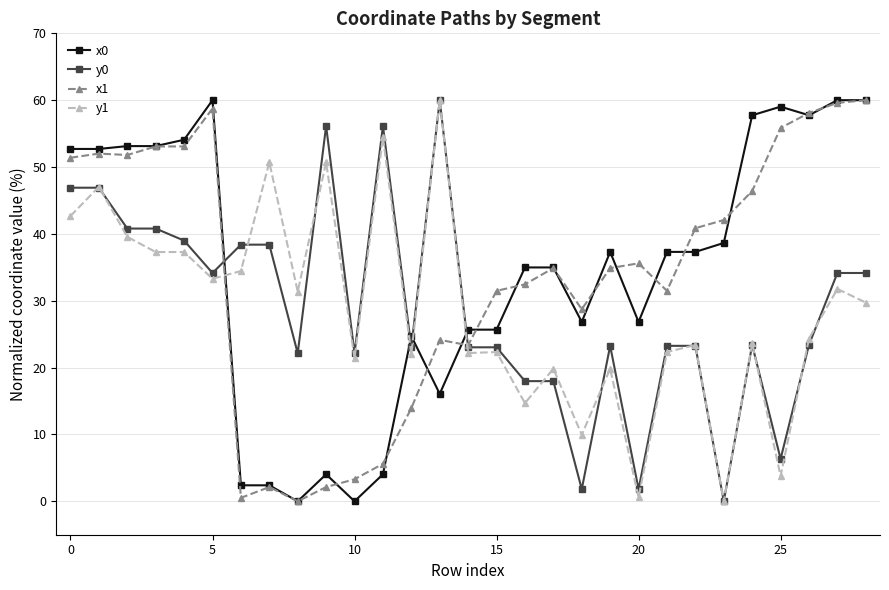

What are all the series names shown in the legend?

x0, y0, x1, y1